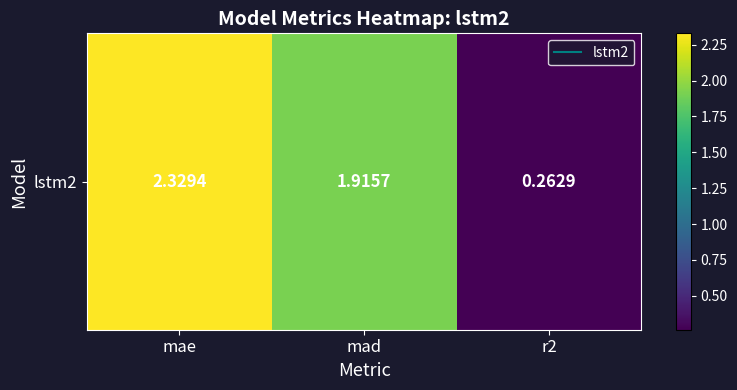

How many values are below 1?

1